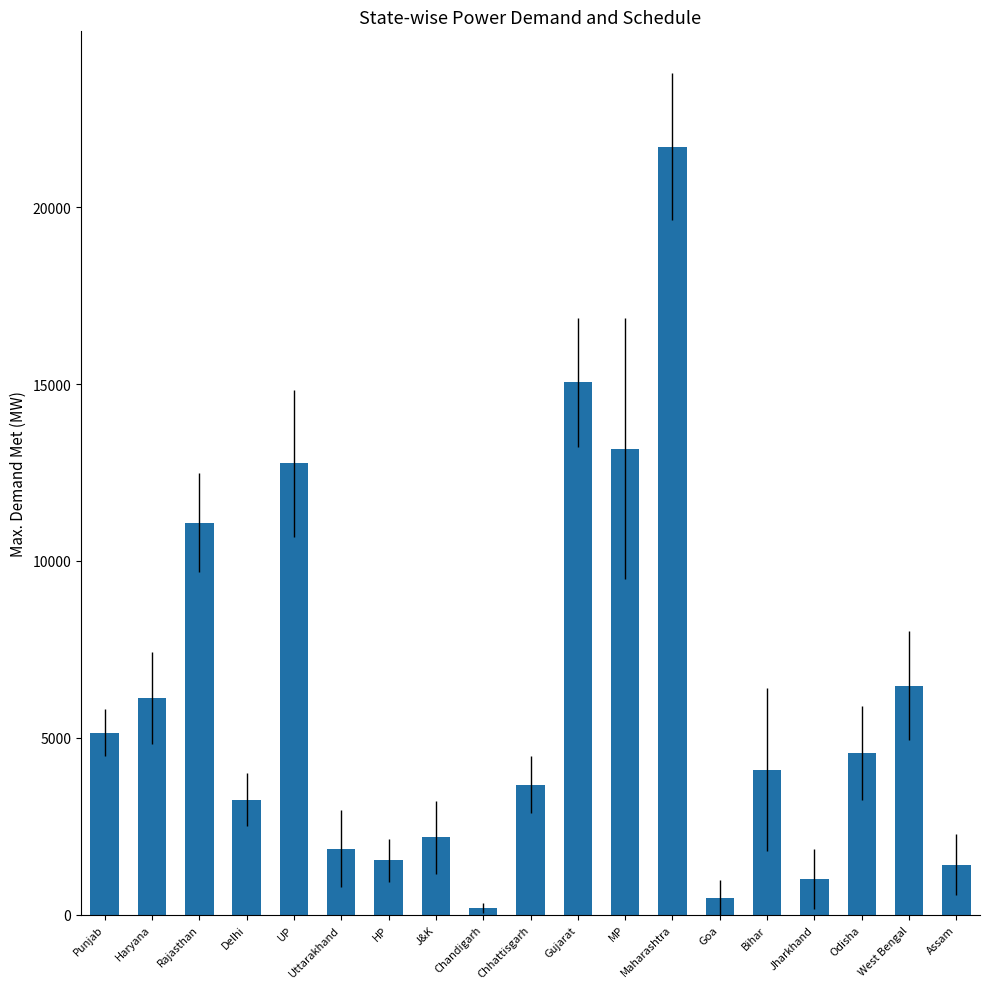

Where is the data nearest to the value 10948?

Rajasthan